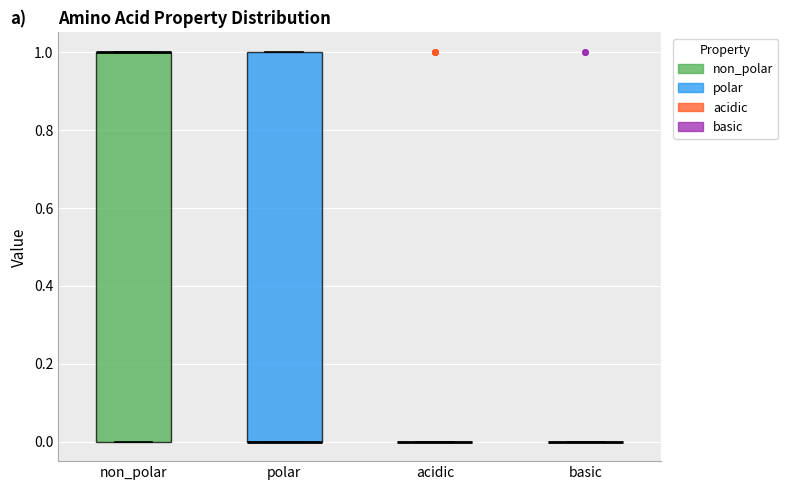

Reading left to right, read every box against the y-axis: the position of its median line, the range the box covers, and the ends of its whiskers. The values are not printed on the chart, so give them approximately, as read against the axis.

non_polar: median 1 (drawn on the box's upper edge), box 0 to 1, whiskers 0 to 1
polar: median 0 (drawn on the box's lower edge), box 0 to 1, whiskers 0 to 1
acidic: box collapsed to a line at 0, whiskers 0 to 0
basic: box collapsed to a line at 0, whiskers 0 to 0